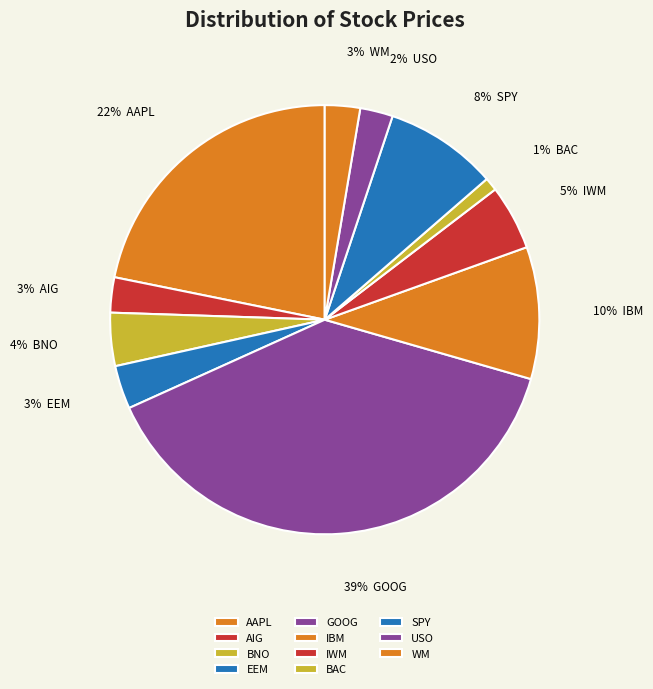

To the nearest percent, what percentage of the pie is USO?

2%